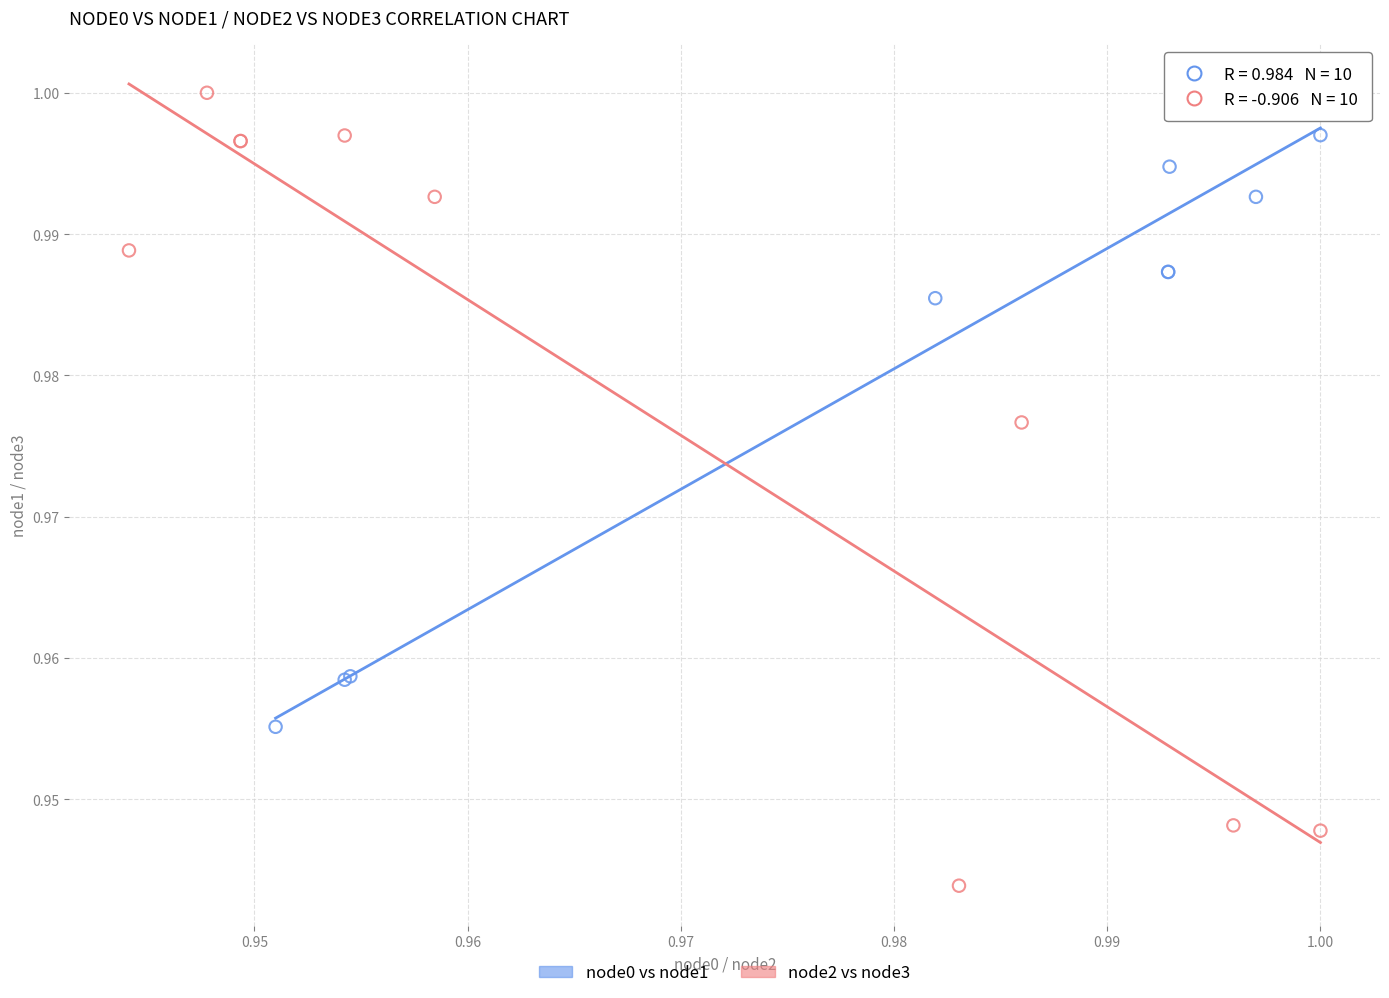

Which series has the widest spread of Y values?

node2 vs node3